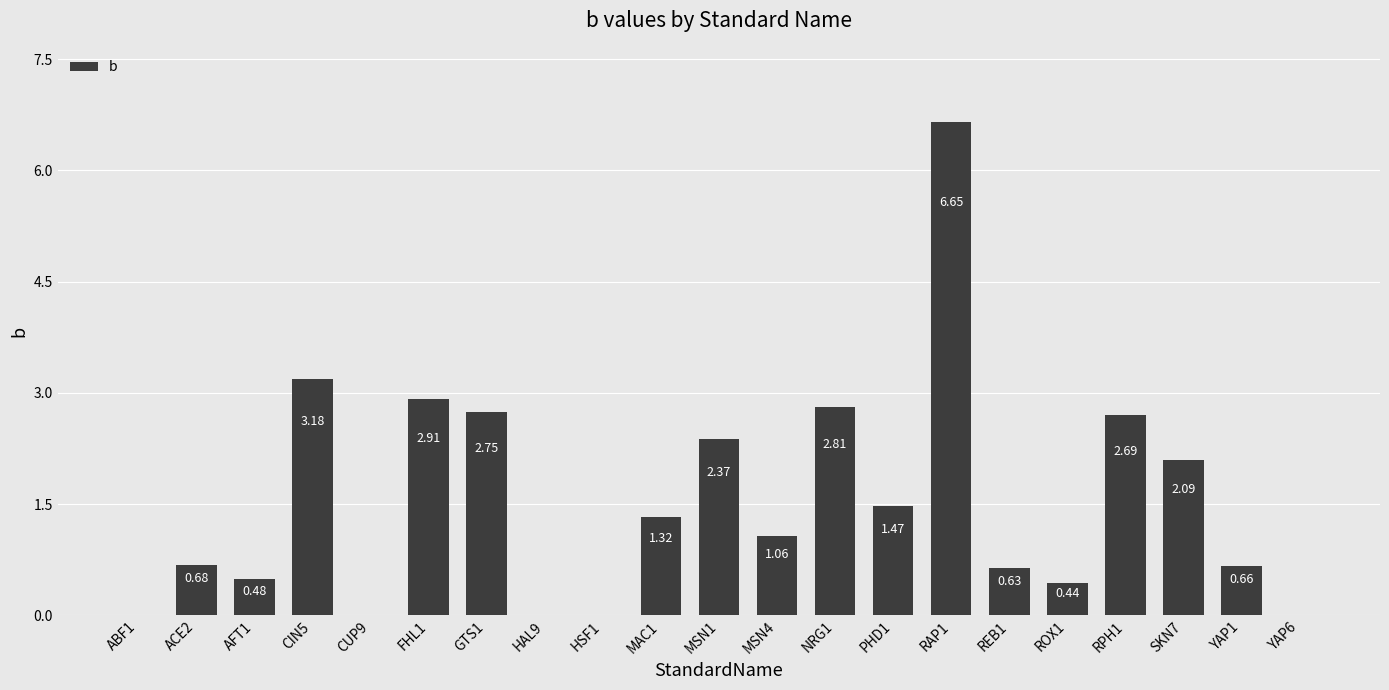

Which category has the highest value across all series?

RAP1